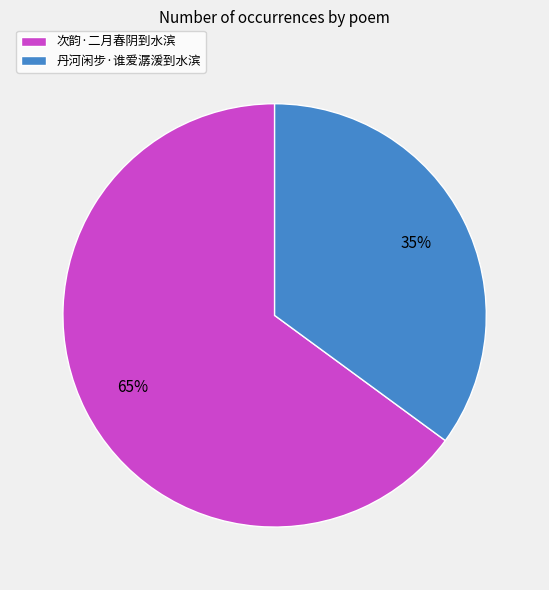

Count the number of slices in the pie.

2